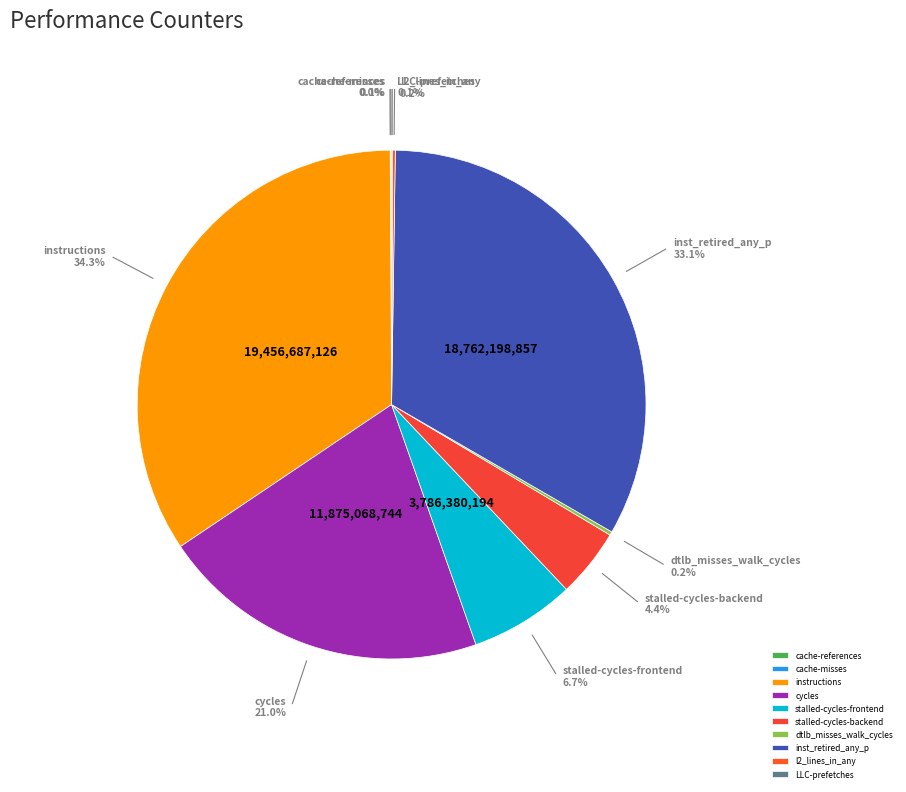

Rank the categories by value from highest to lowest.

instructions, inst_retired_any_p, cycles, stalled-cycles-frontend, stalled-cycles-backend, dtlb_misses_walk_cycles, l2_lines_in_any, cache-references, LLC-prefetches, cache-misses